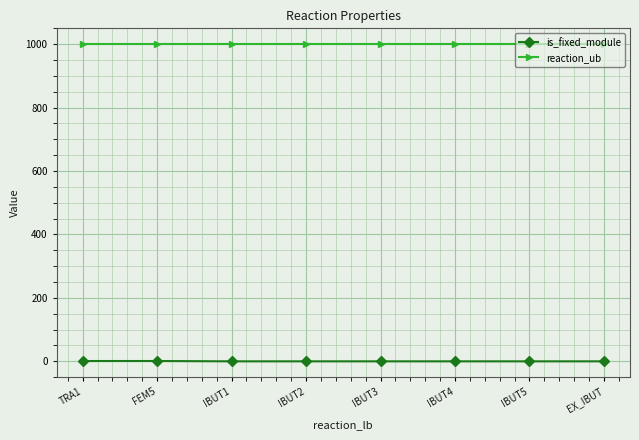

What is the label of the 3rd point from the left?

IBUT1